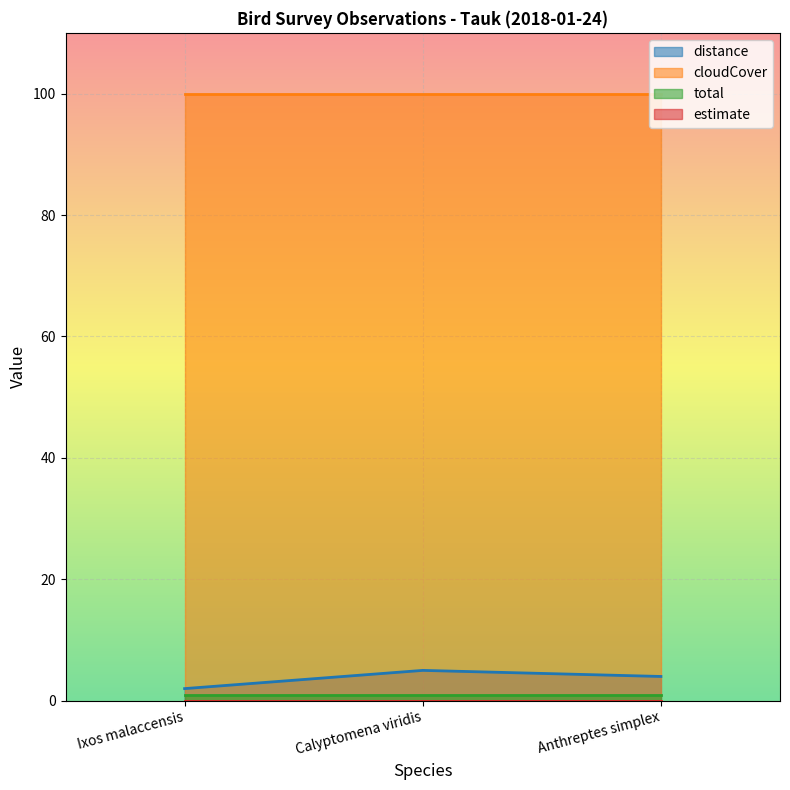

What is the label of the 3rd point from the right?

Ixos malaccensis